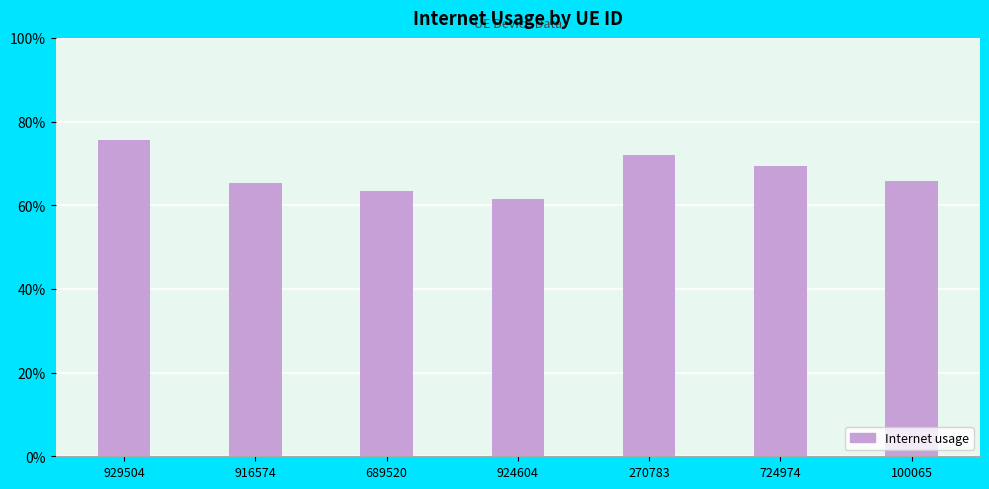

Read the value at 924604.

0.6